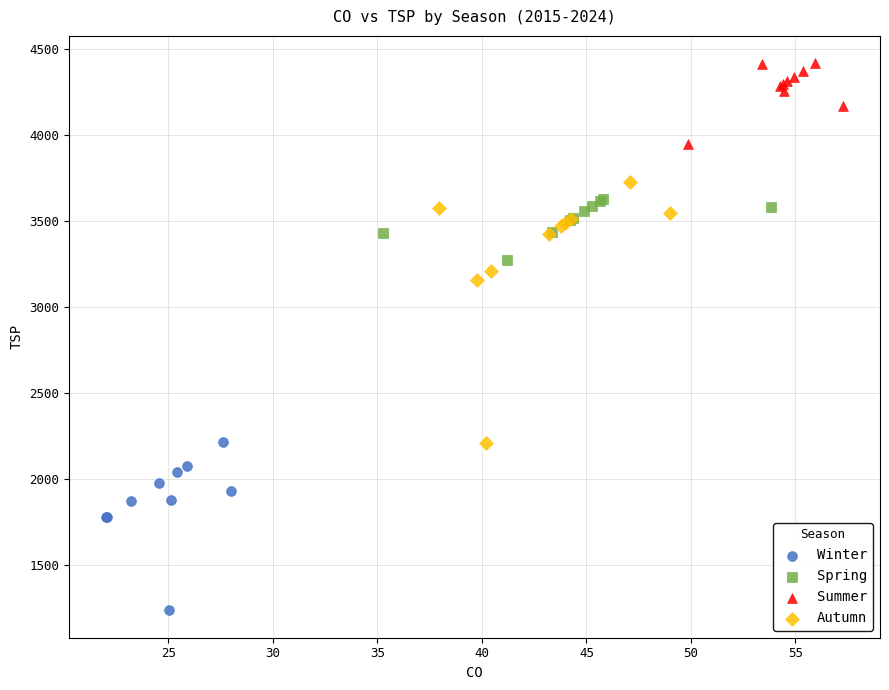

Which series reaches the minimum Y coordinate?

Winter